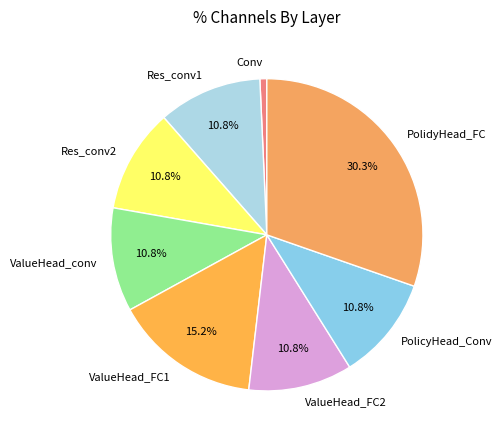

To the nearest percent, what is the difference between the largest and smallest slice percentages?

30%